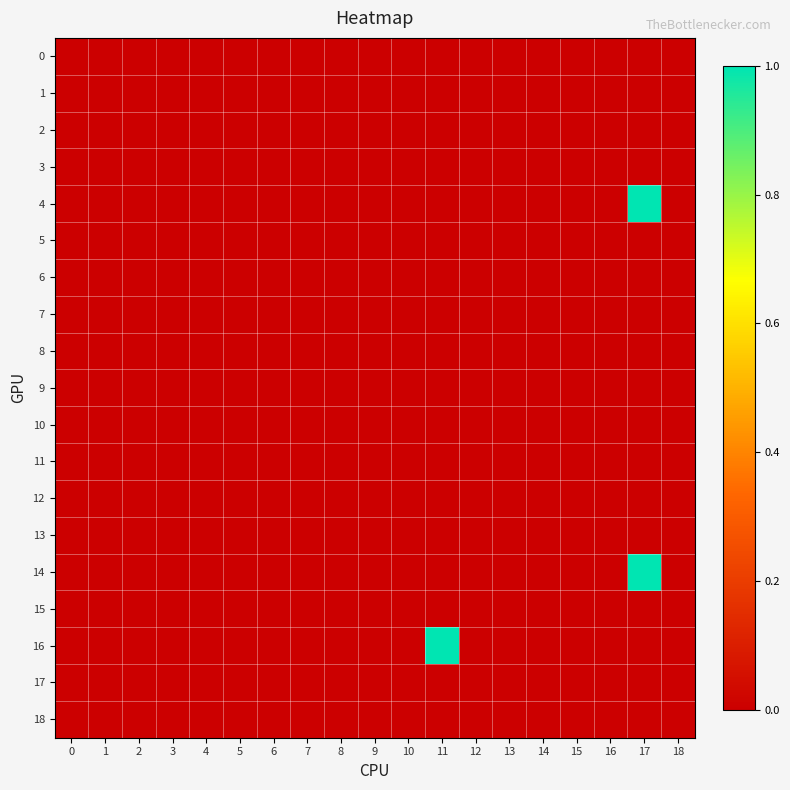

Rank the series at 14 from highest to lowest value.

0, 1, 2, 3, 4, 5, 6, 7, 8, 9, 10, 11, 12, 13, 14, 15, 16, 17, 18